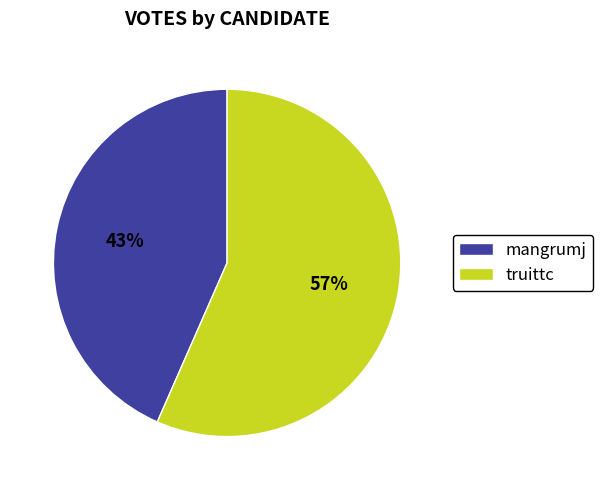

Between mangrumj and truittc, which is larger?

truittc